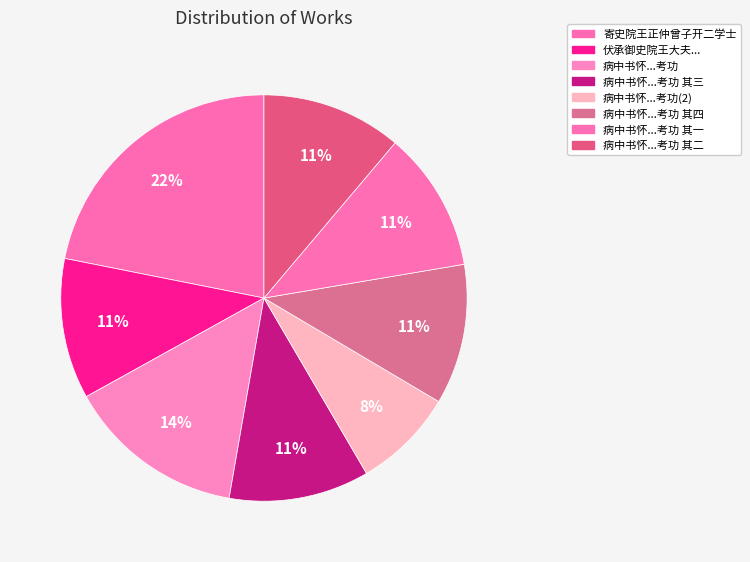

How many segments does this pie chart have?

8